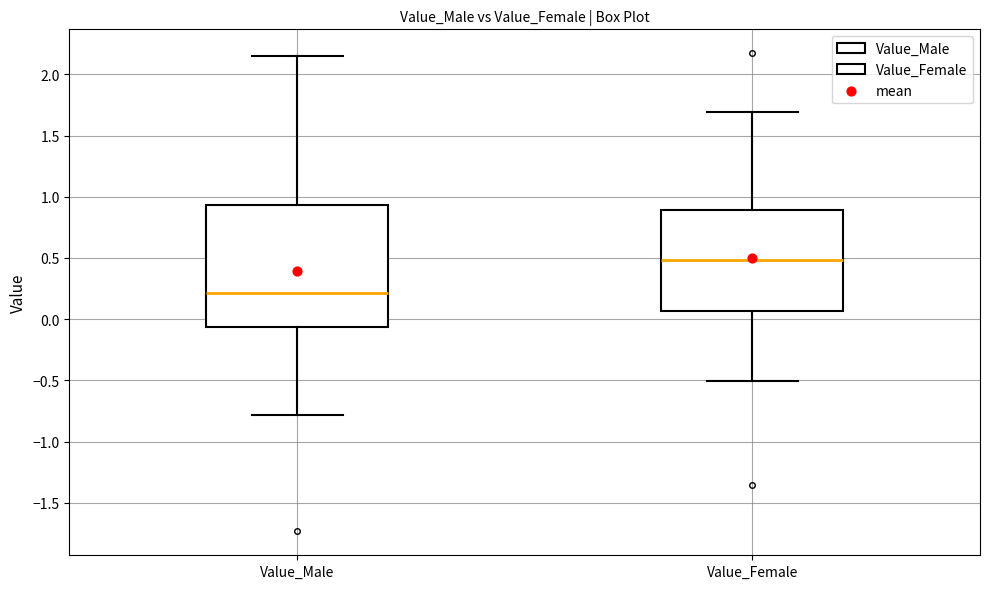

Reading left to right, transcribe this box plot: for each box, give where its median line is, the range the box spans, and where its two whiskers end, as read against the y-axis. The values are not printed on the chart, so give them approximately, as read against the axis.

Value_Male: median 0.20, box -0.05 to 0.95, whiskers -0.80 to 2.15
Value_Female: median 0.50, box 0.05 to 0.90, whiskers -0.50 to 1.70